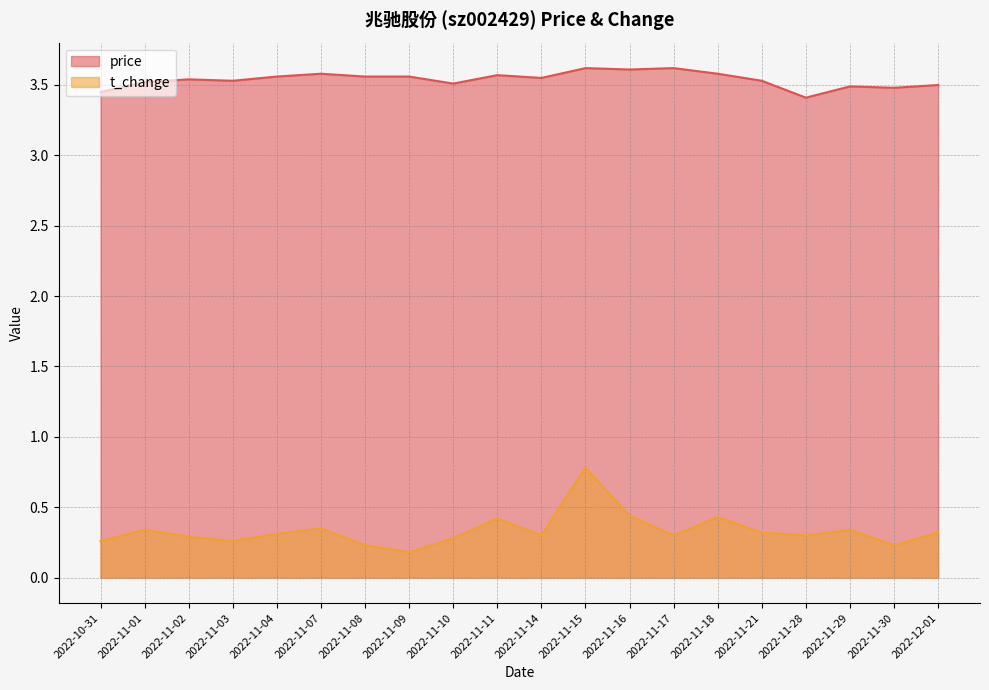

What is the spread (max minus min) of values at 2022-11-04?

3.2